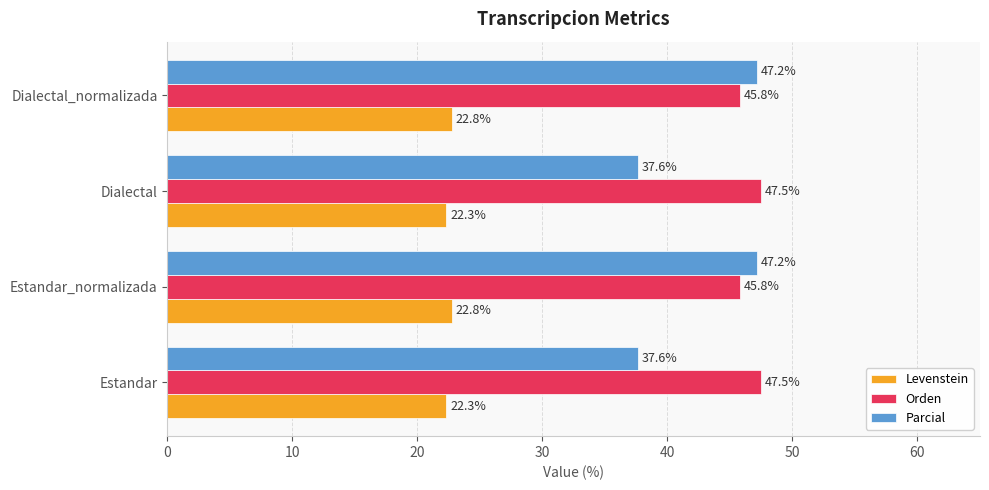

Rank the series by their average value, from highest to lowest.

Orden, Parcial, Levenstein